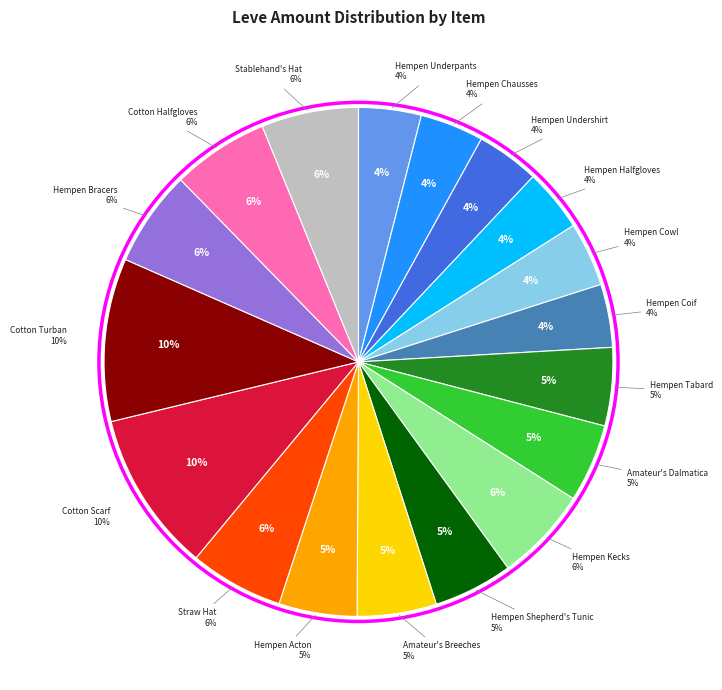

Which slice is the smallest?

Hempen Underpants